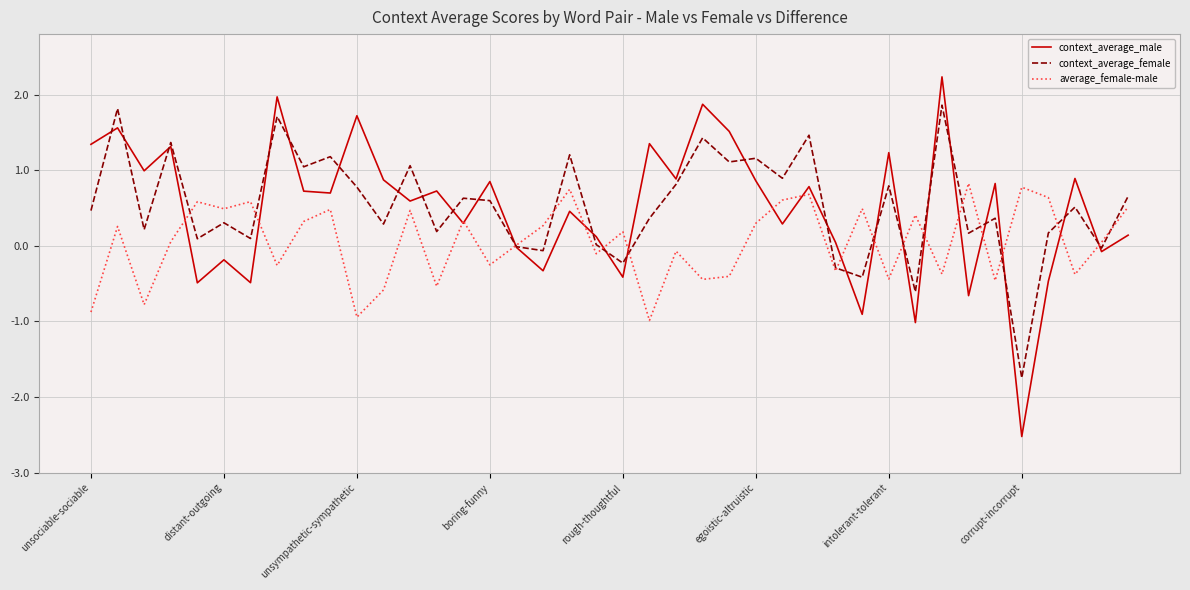

List the series in order of their peak value, highest first.

context_average_male, context_average_female, average_female-male